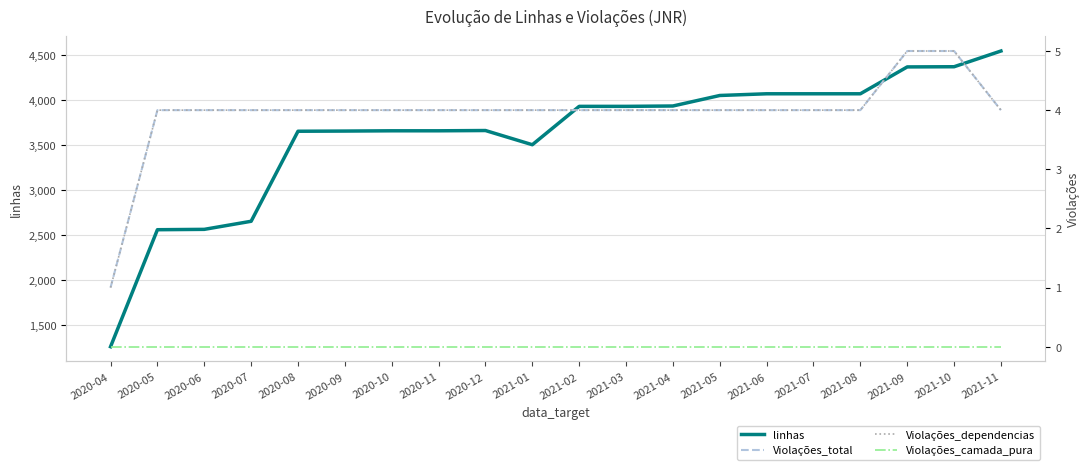

True or false: linhas has more than 2 points higher than both neighbors.

False